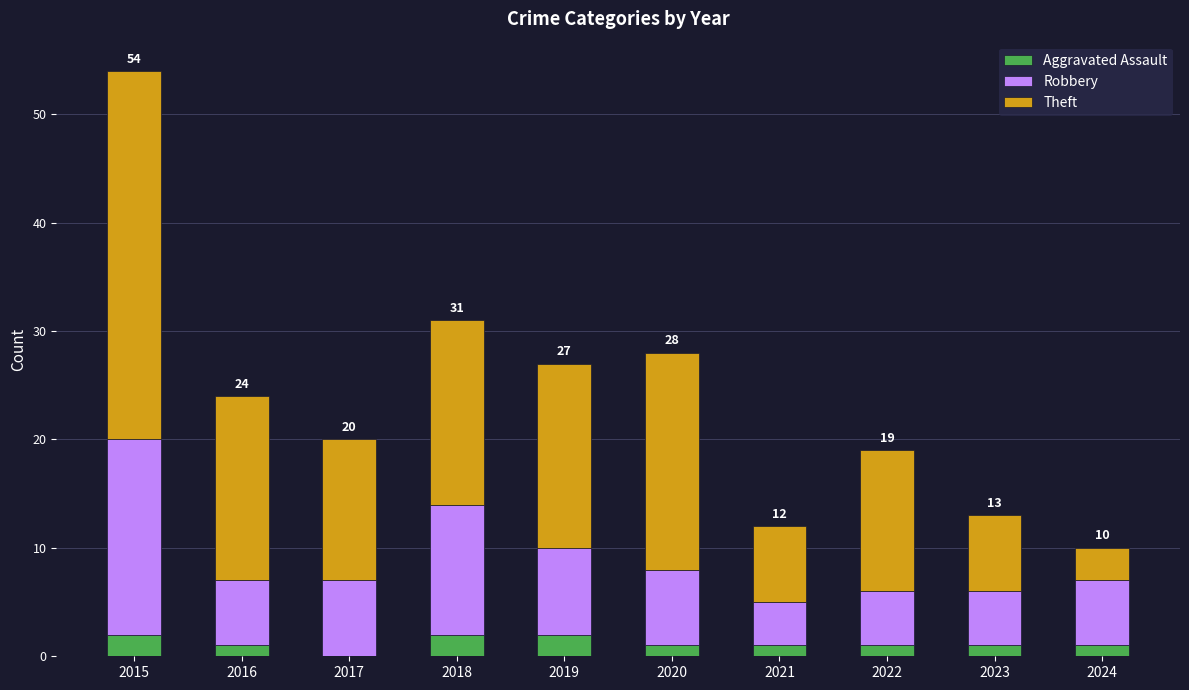

At which category is the sum across all series the highest?

2015